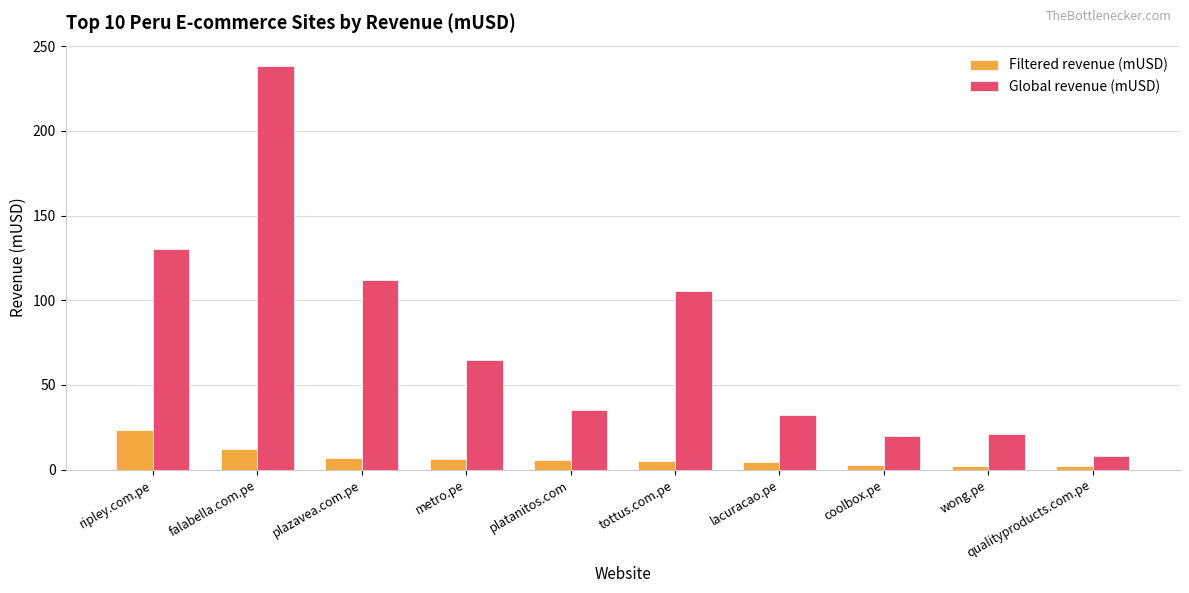

How many bars are there in each group?

2